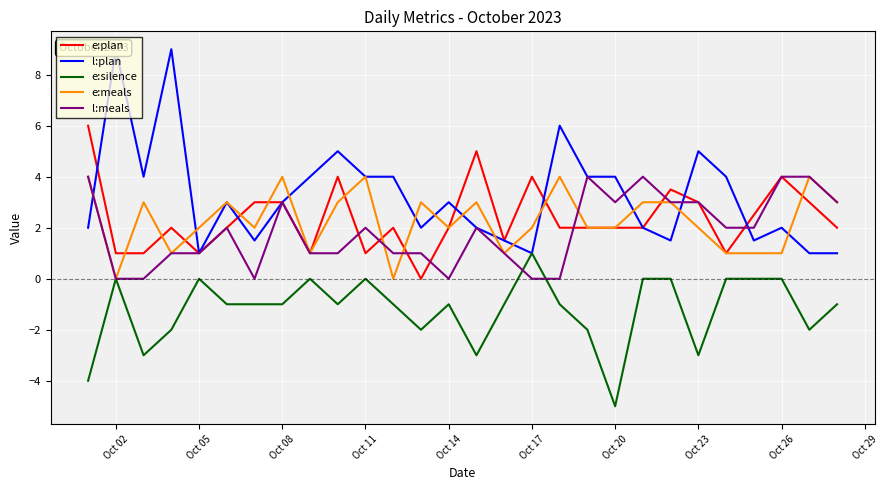

What is the highest value of the e:meals series?

4.0